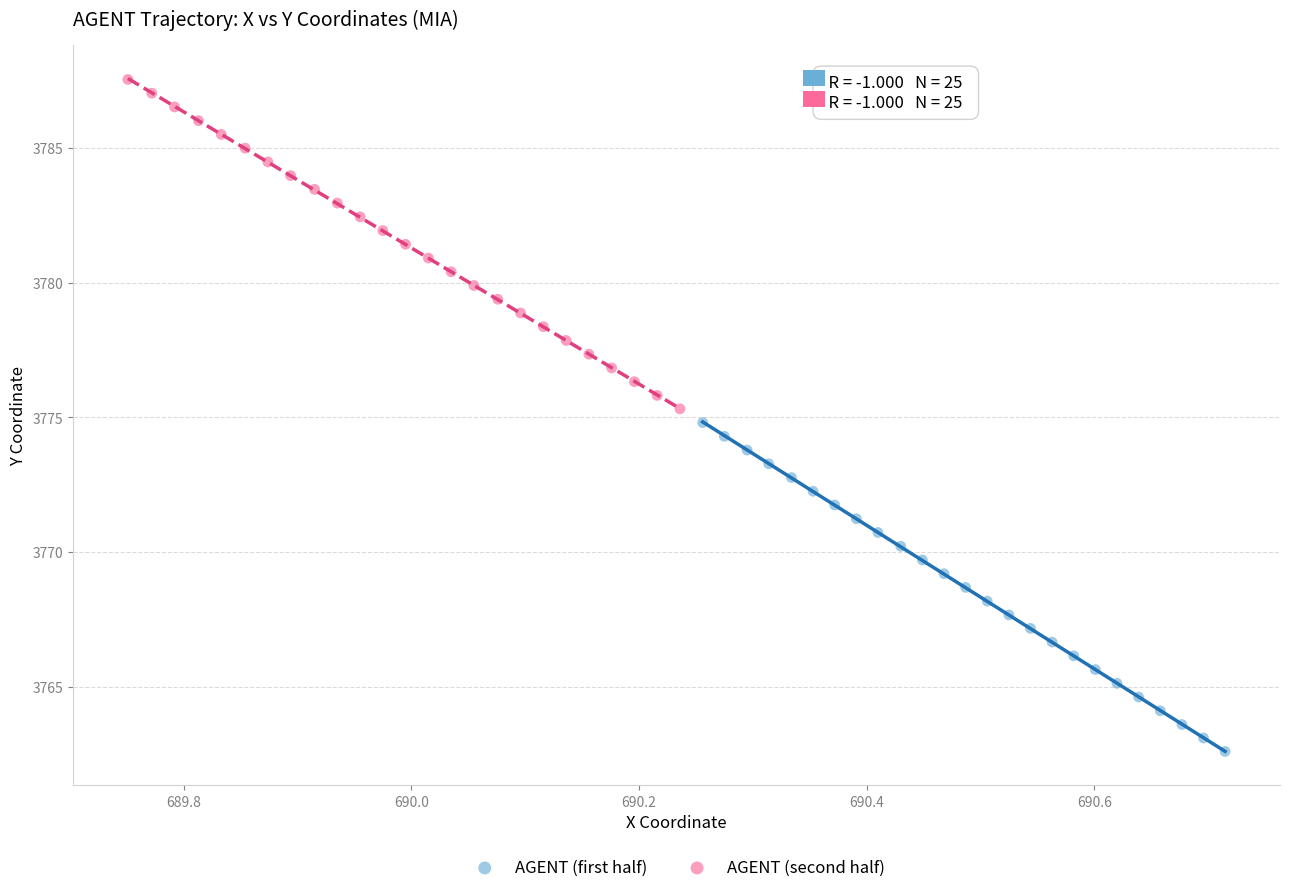

Which series contains the lowest Y value?

AGENT (first half)